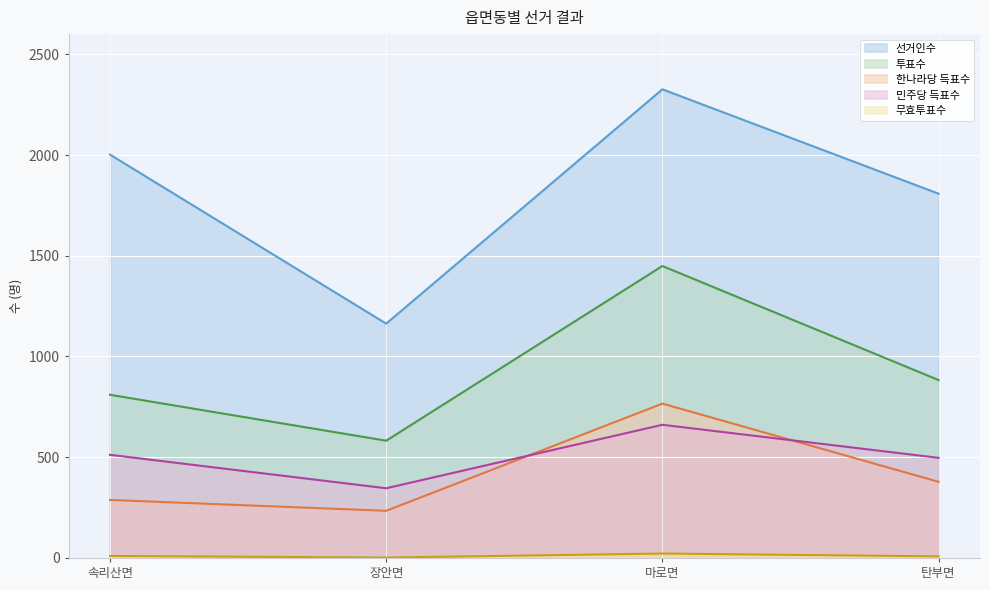

Where do 한나라당 득표수 and 민주당 득표수 first cross each other?

장안면 and 마로면